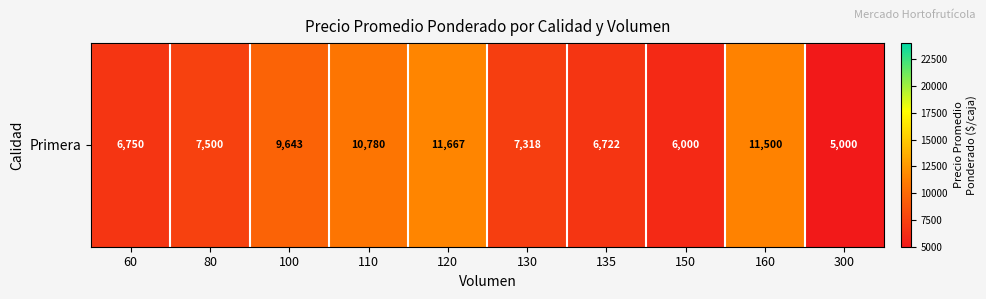

What is the maximum value shown in the chart?

11667